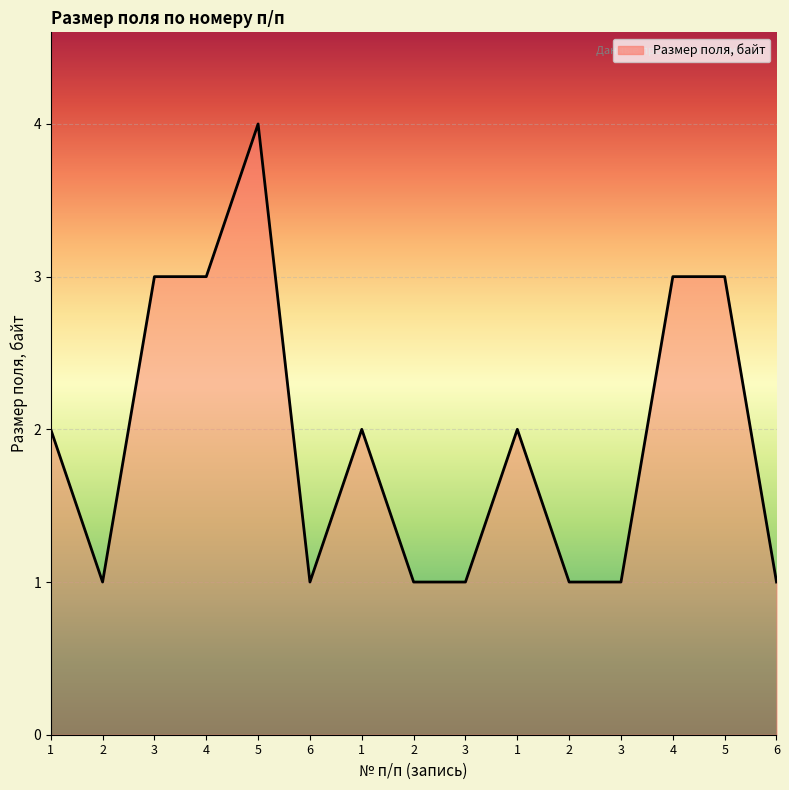

What is the ratio of the value at 3 to the value at 5?

0.8